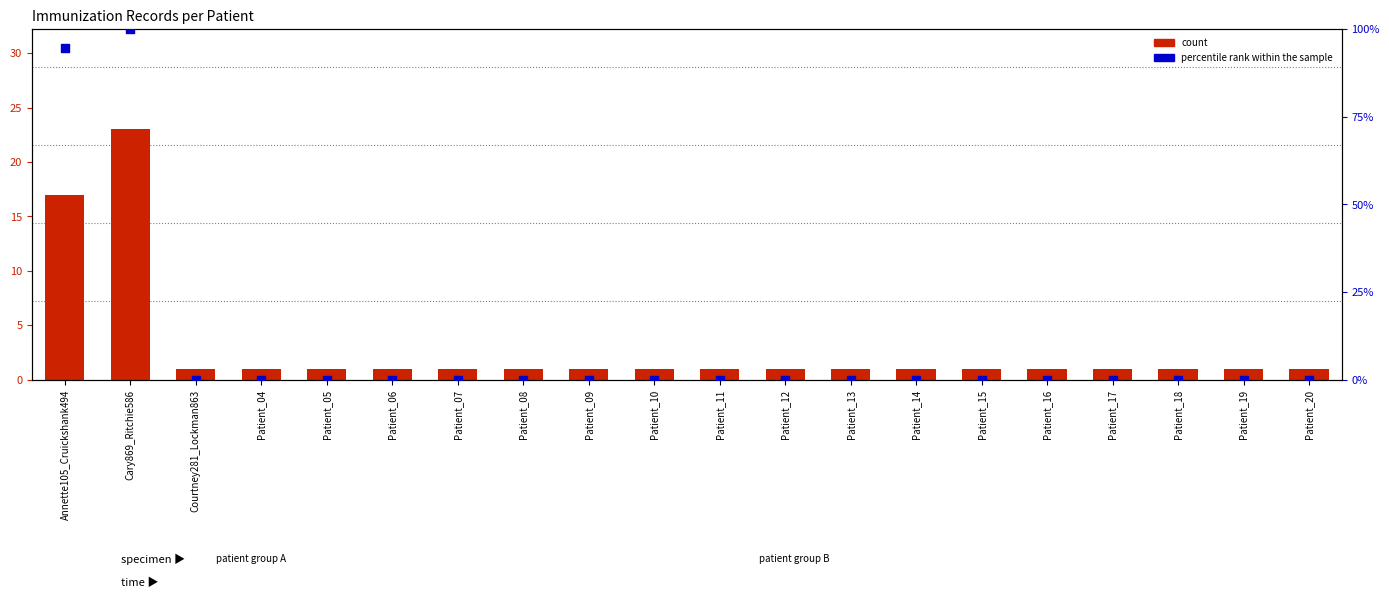

Which series reaches the maximum Y coordinate?

percentile rank within the sample